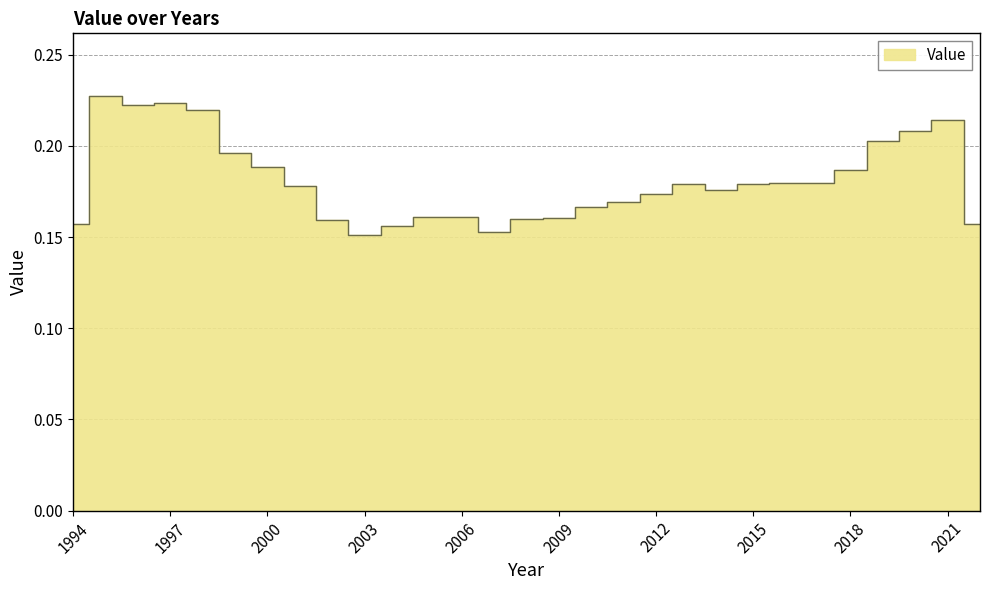

Does the chart display data point markers on the line(s)?

No